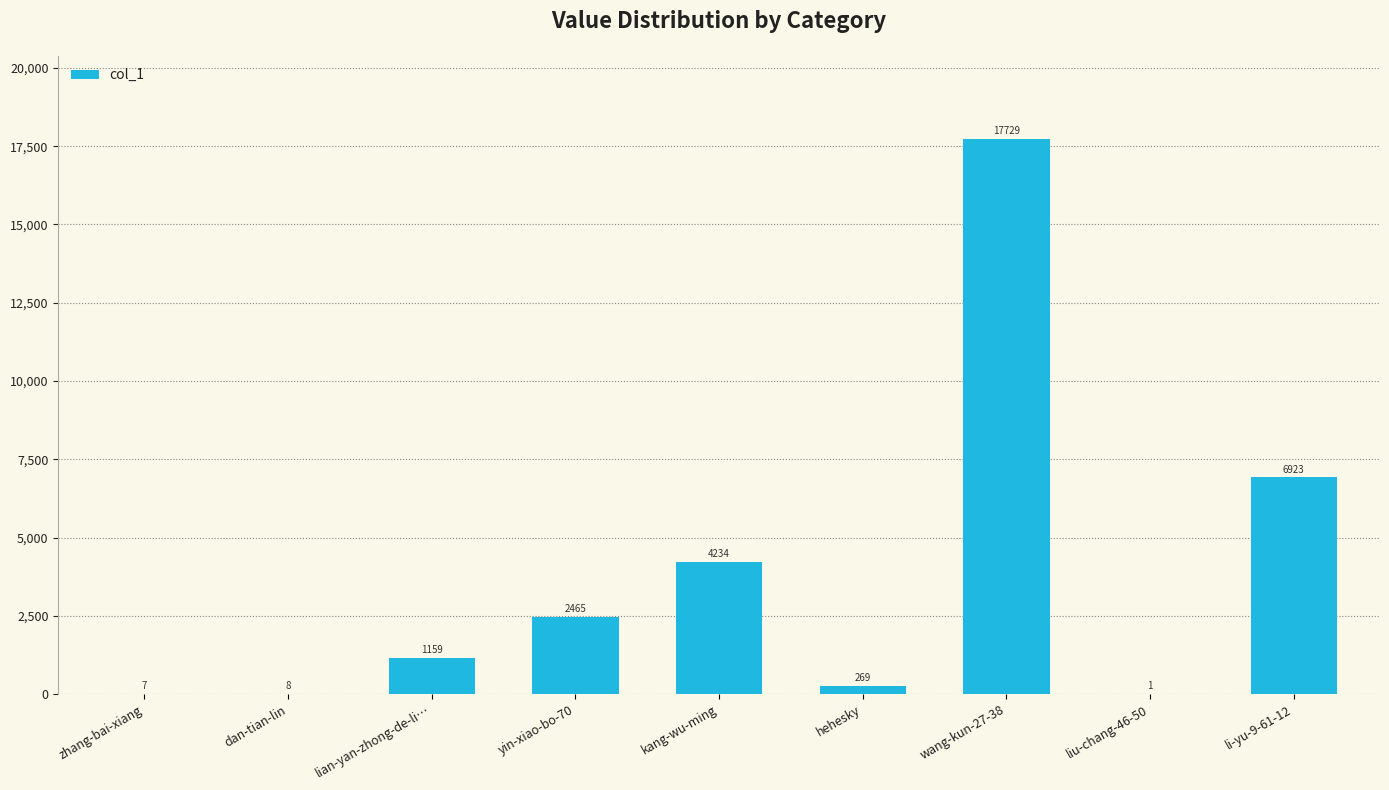

What is the greatest value displayed?

17729